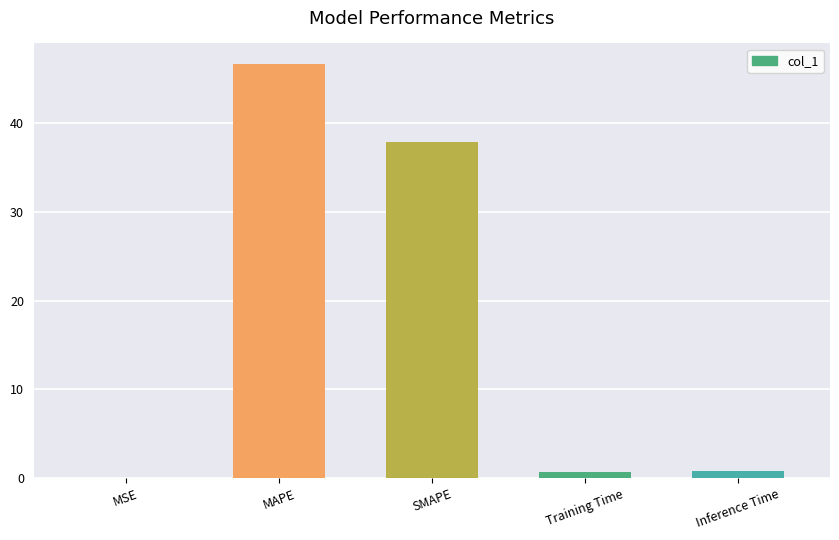

The value at MSE is 0.0. True or false?

True